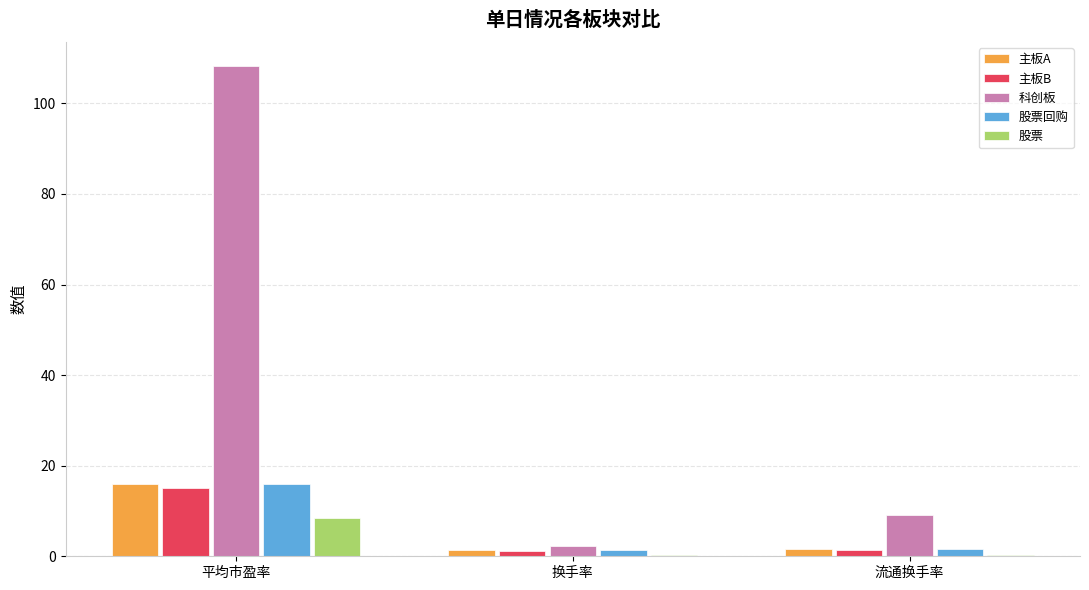

What is the average value of the 主板B series?

6.0